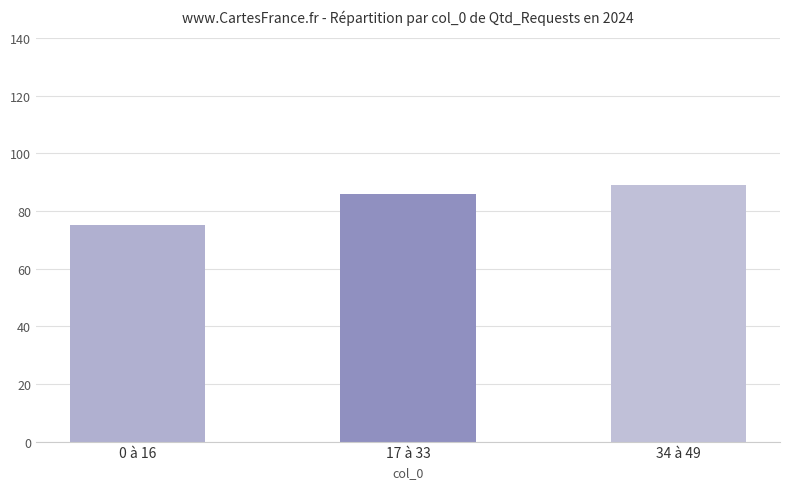

What position from the right is 34 à 49?

1